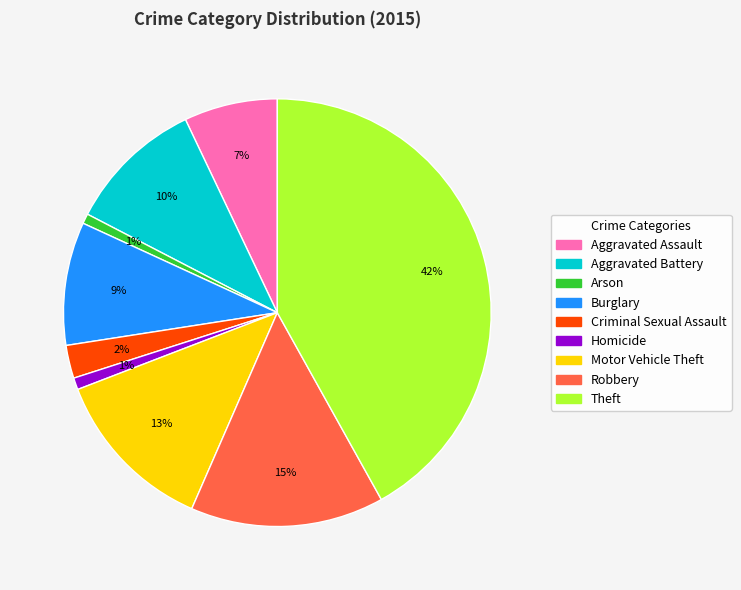

What is the largest slice in the pie chart?

Theft